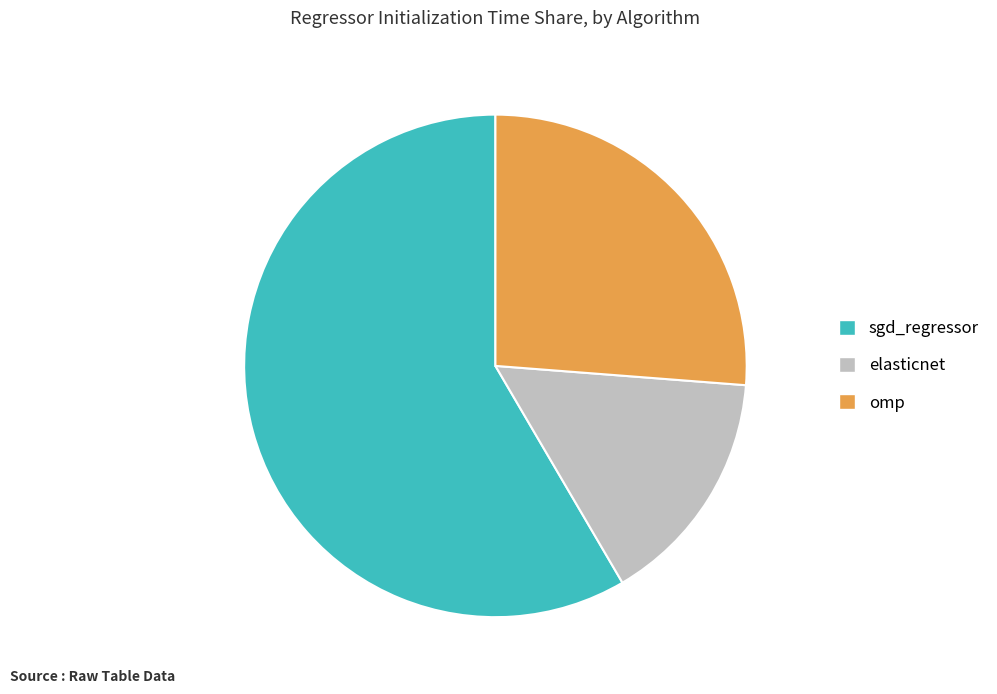

The elasticnet slice represents 15% of the pie. True or false?

True